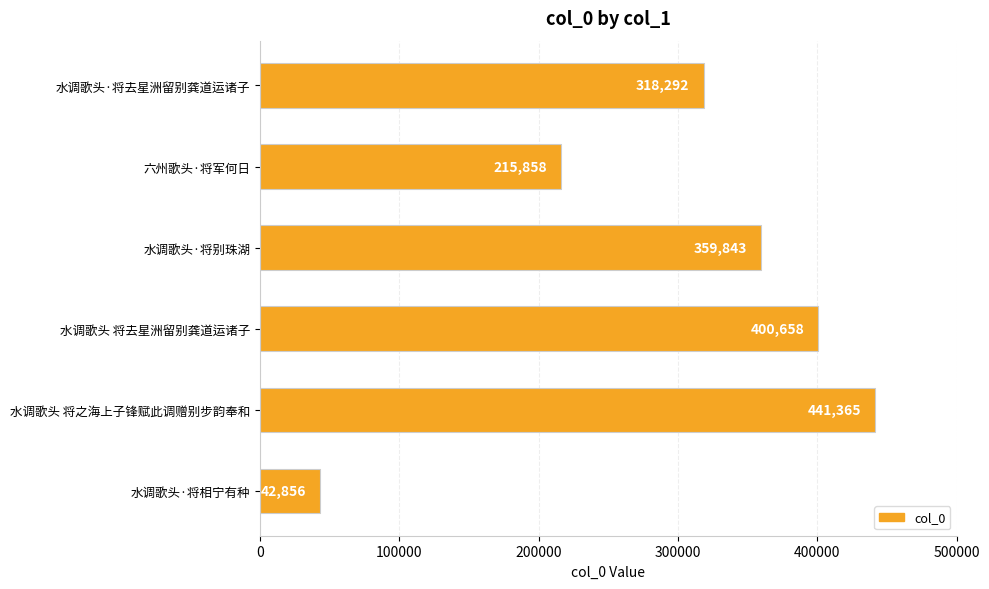

Where is the data nearest to the value 242110?

六州歌头·将军何日